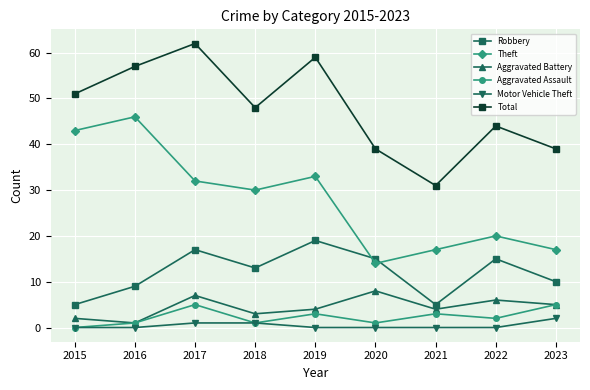

The value of Aggravated Assault at 2019 is 3. True or false?

True